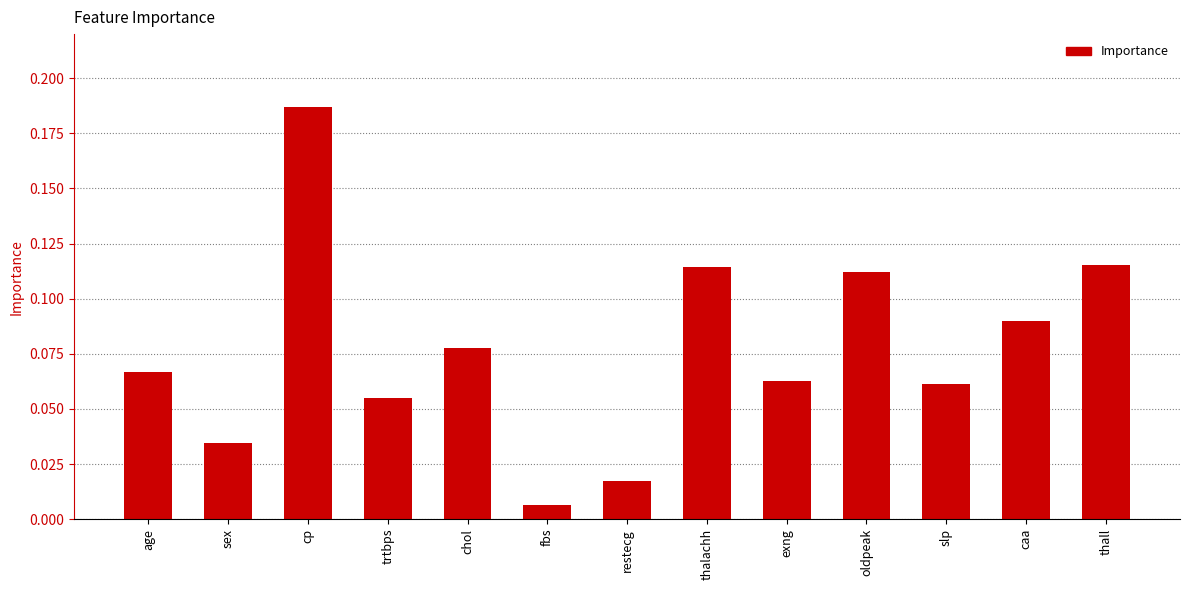

At which category does the chart reach its peak across all series?

cp